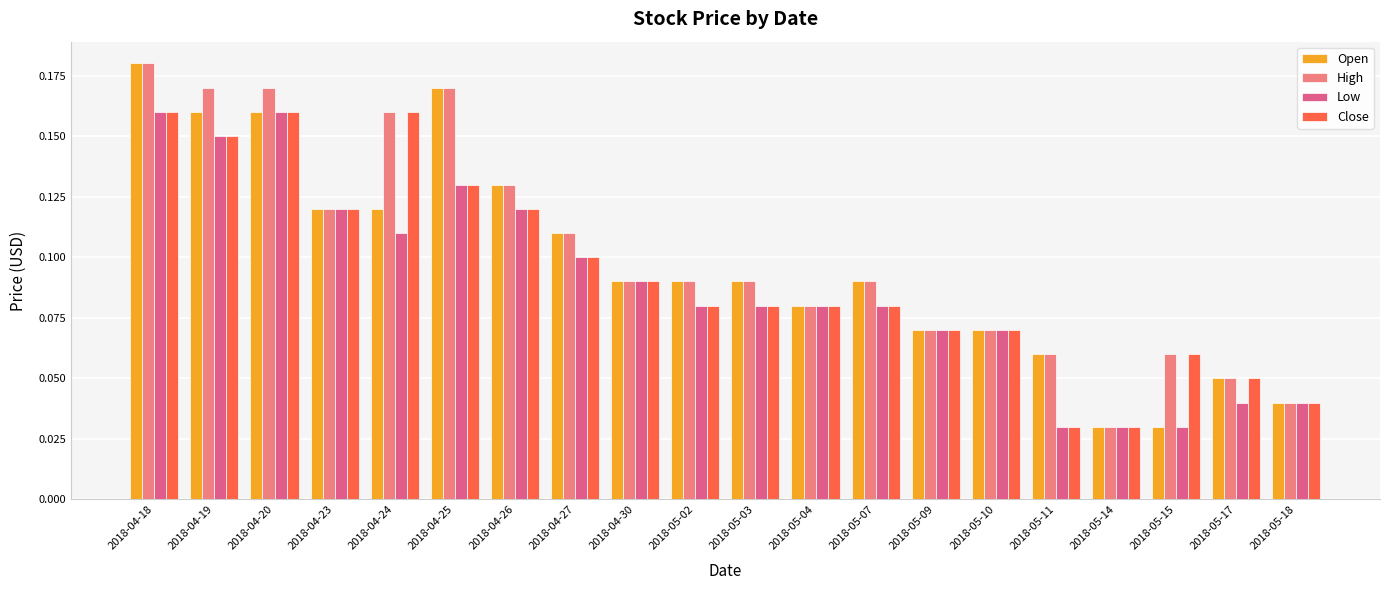

Which series changed the most between 2018-04-25 and 2018-05-15?

Open